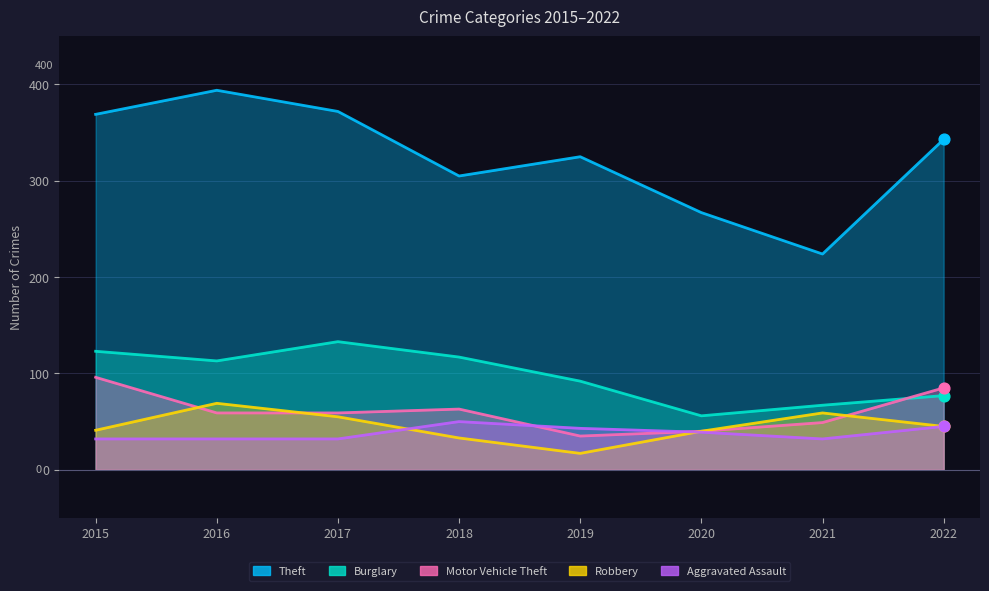

At which category is the sum across all series the highest?

2016